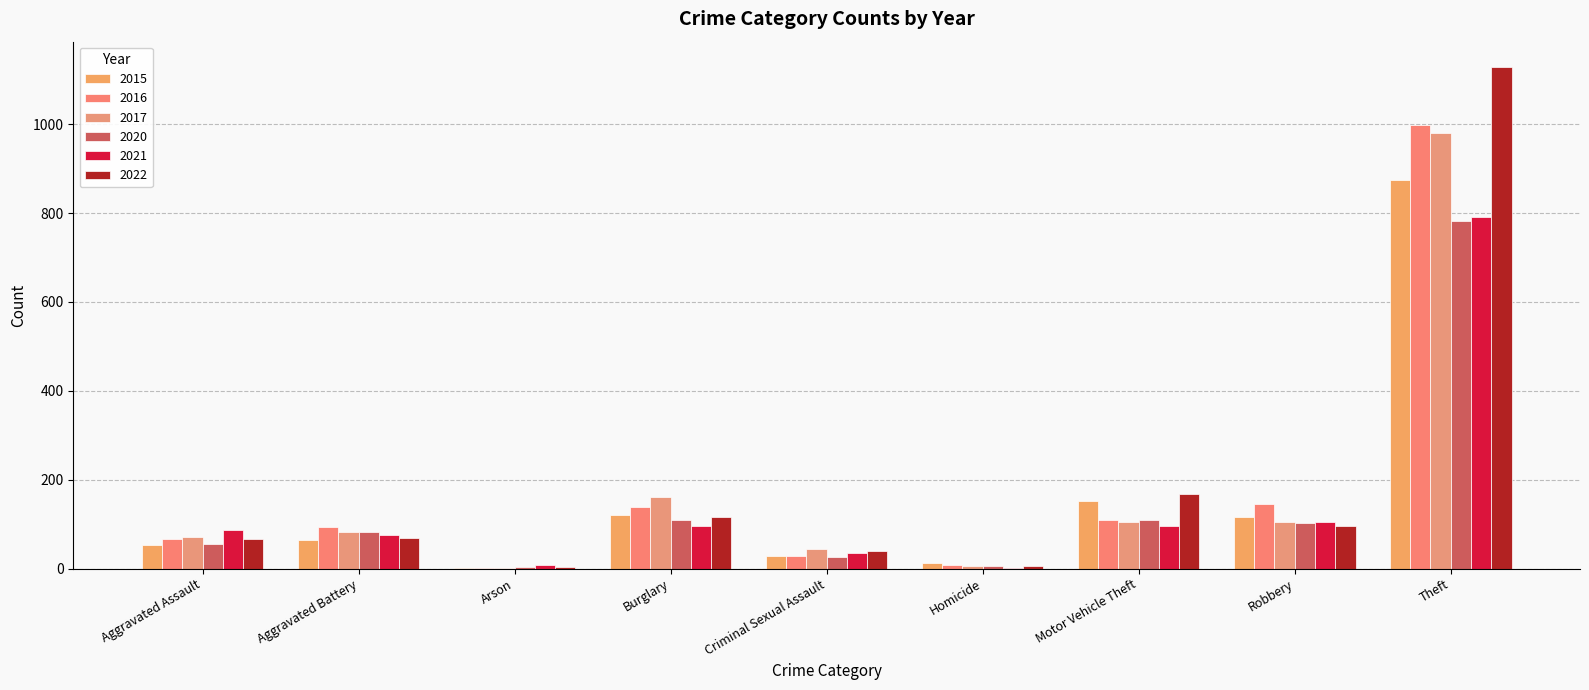

How many distinct data groups are displayed?

6